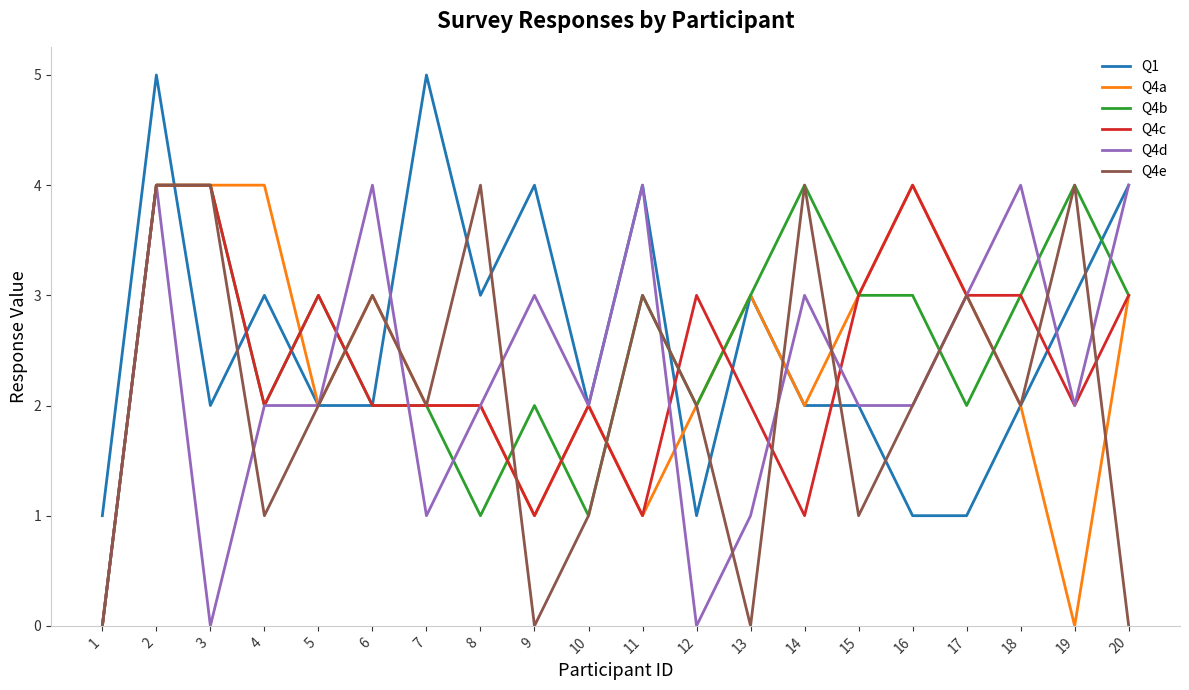

Reading right to left, transcribe all the data shown in this chart.

Q1: 4	3	2	1	1	2	2	3	1	4	2	4	3	5	2	2	3	2	5	1
Q4a: 3	0	2	3	4	3	2	3	2	1	2	1	2	2	3	2	4	4	4	0
Q4b: 3	4	3	2	3	3	4	3	2	3	1	2	1	2	2	3	2	4	4	0
Q4c: 3	2	3	3	4	3	1	2	3	1	2	1	2	2	2	3	2	4	4	0
Q4d: 4	2	4	3	2	2	3	1	0	4	2	3	2	1	4	2	2	0	4	0
Q4e: 0	4	2	3	2	1	4	0	2	3	1	0	4	2	3	2	1	4	4	0